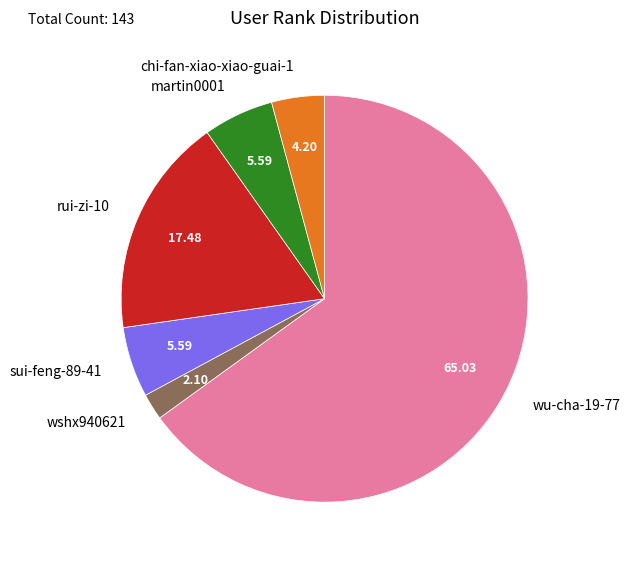

Is there any slice that represents more than half of the pie?

Yes